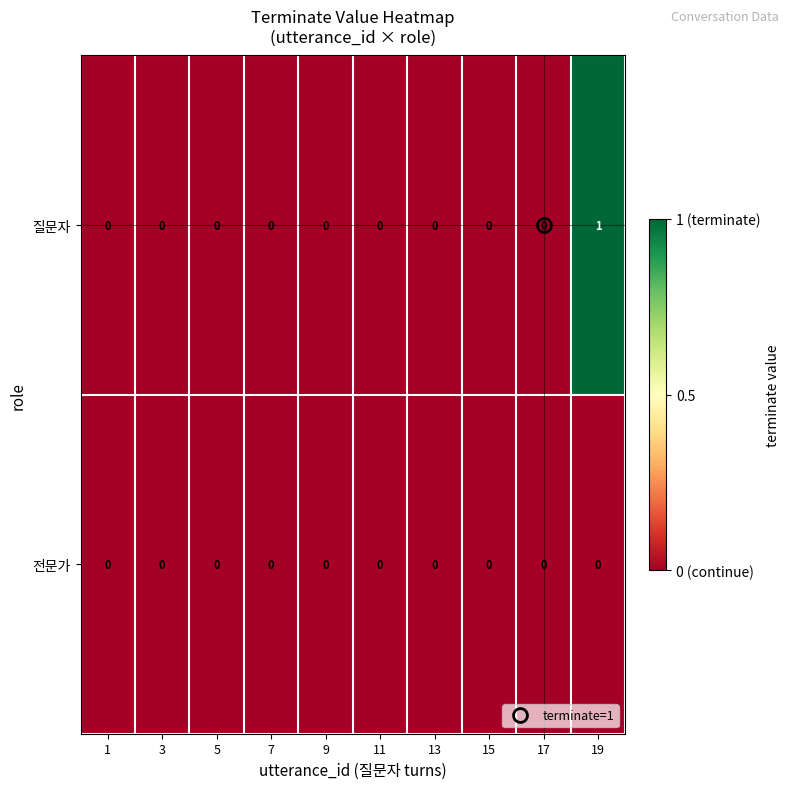

List the series in order of their peak value, lowest first.

전문가, 질문자